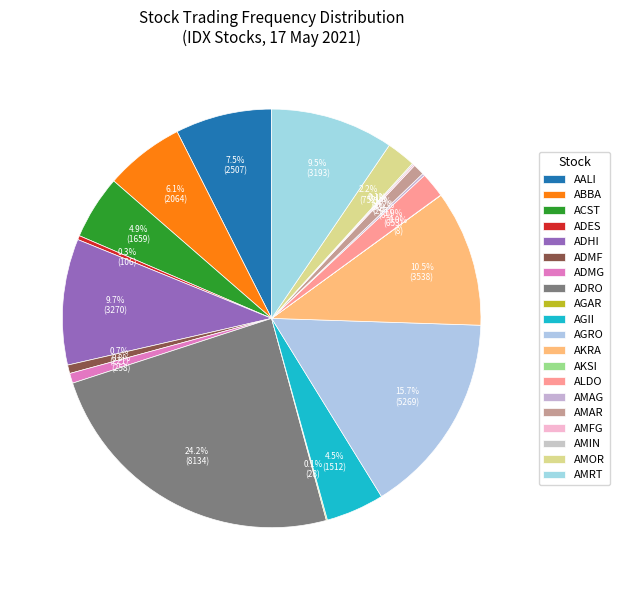

How many slices are in this pie chart?

20